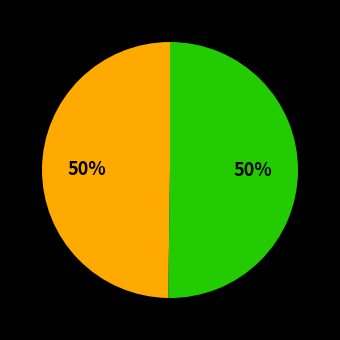

To the nearest percent, what is the average slice percentage?

50%